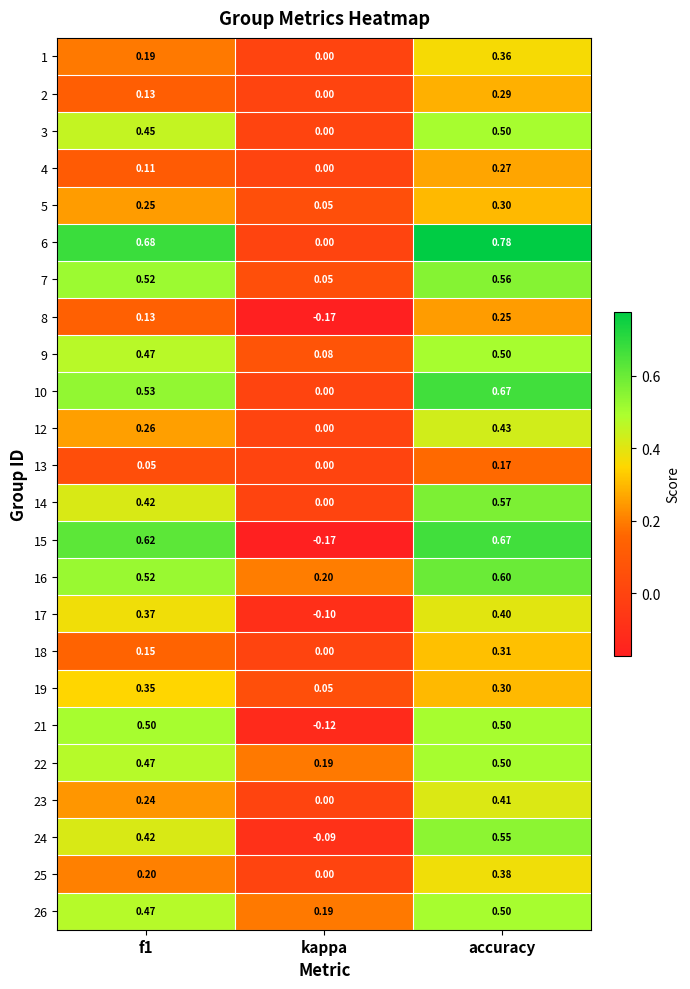

Where is 23 nearest to the value 0?

kappa